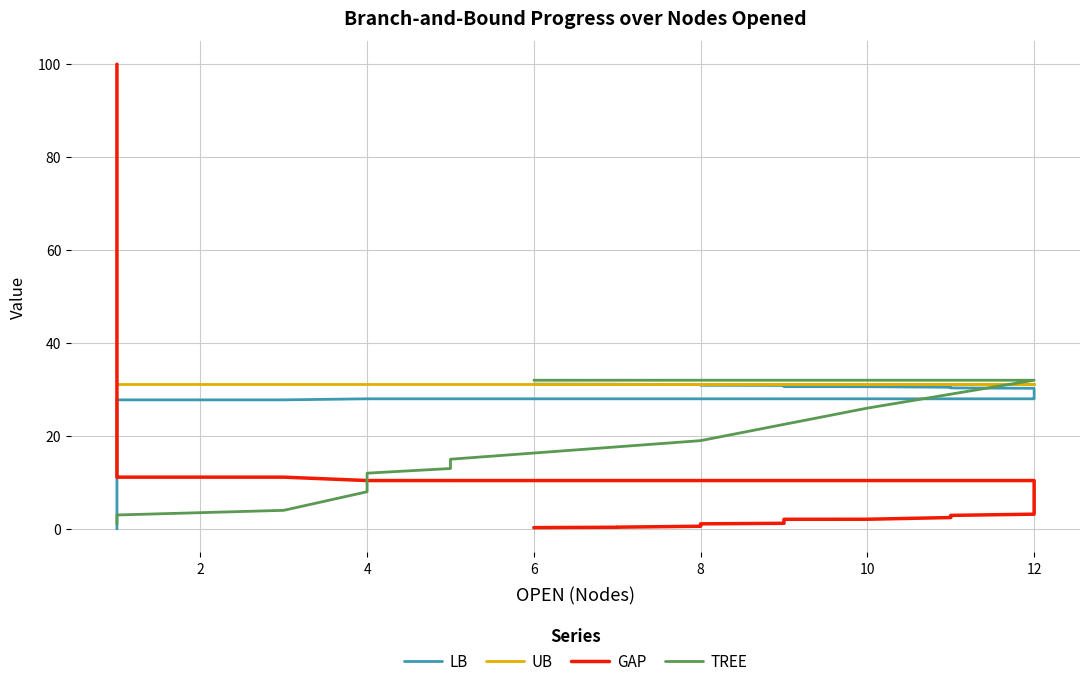

Rank the series by their maximum value, from highest to lowest.

GAP, TREE, UB, LB